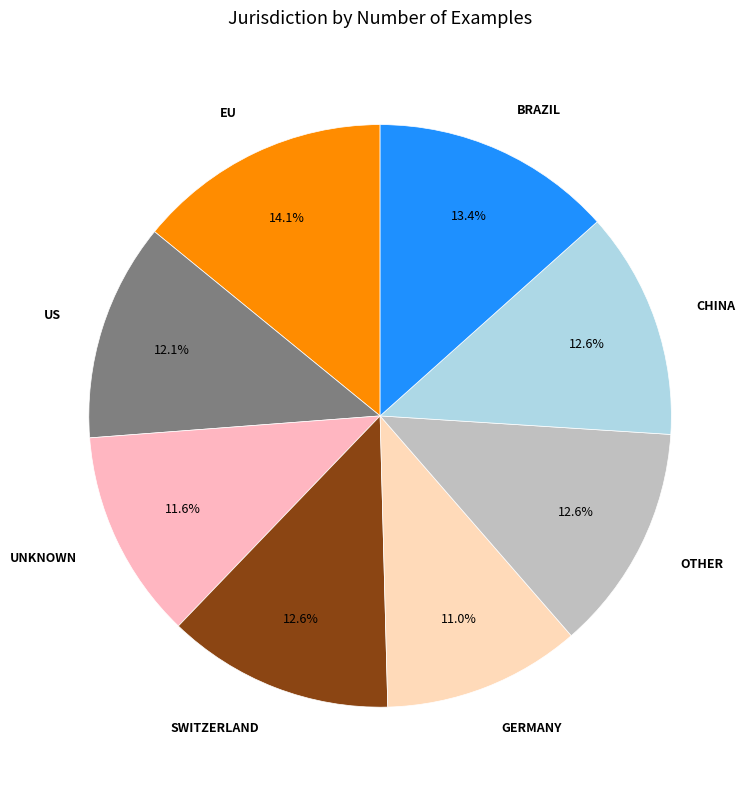

To the nearest percent, what is the average slice percentage?

12%